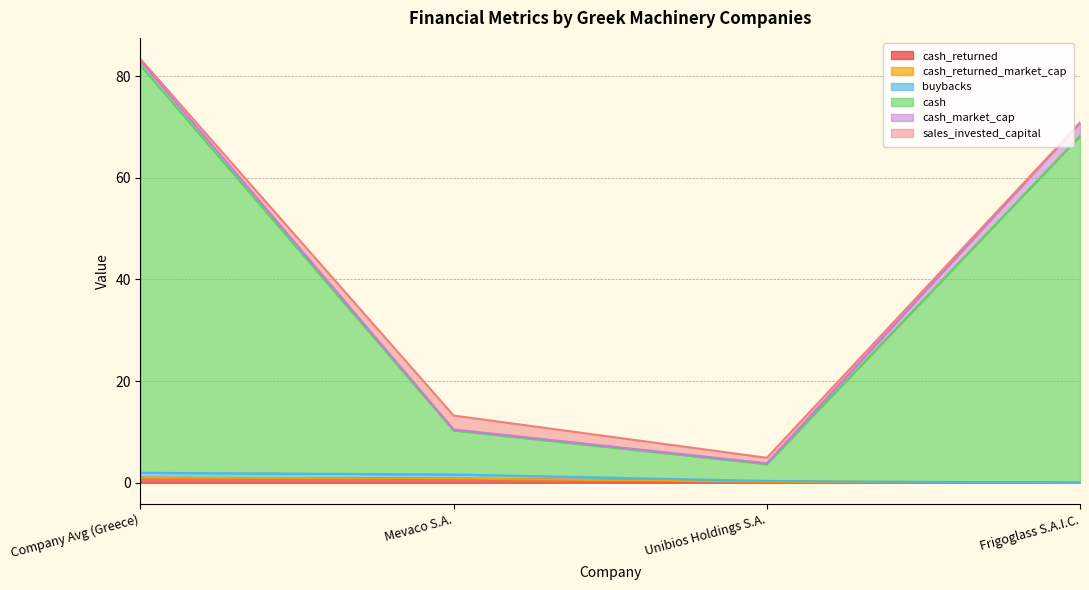

What is the maximum value for cash_returned?

1.0